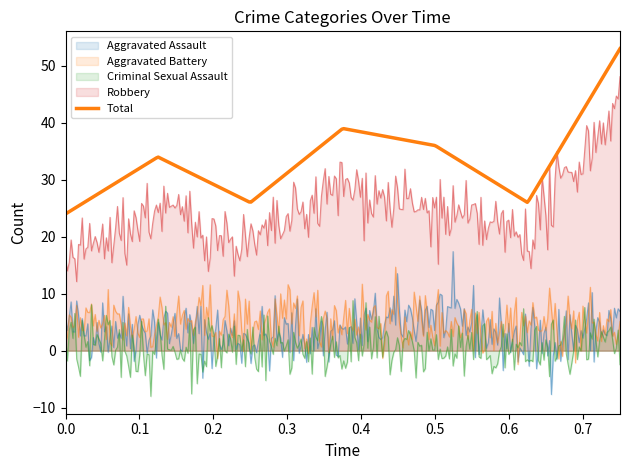

Reading right to left, extract all data points from this chart.

Aggravated Assault: 2021=5	2020=1	2019=7	2018=3	2017=2	2016=4	2015=4
Aggravated Battery: 2021=4	2020=5	2019=5	2018=6	2017=5	2016=5	2015=4
Criminal Sexual Assault: 2021=0	2020=0	2019=0	2018=1	2017=1	2016=0	2015=1
Robbery: 2021=44	2020=20	2019=24	2018=29	2017=18	2016=25	2015=15
Total: 2021=53	2020=26	2019=36	2018=39	2017=26	2016=34	2015=24